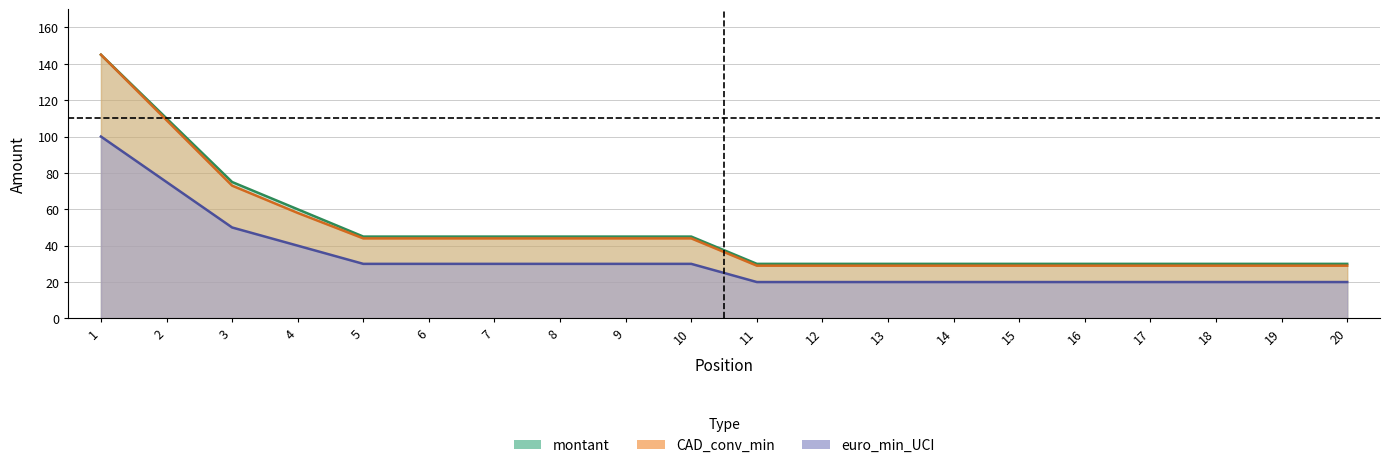

How many data points in montant are less than 45?

10